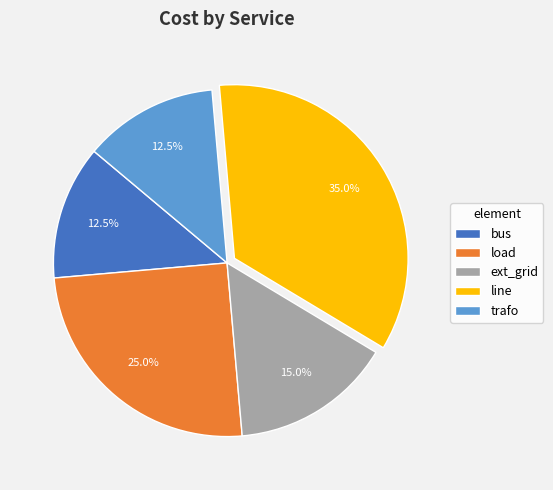

Do bus and line together represent more than half of the pie?

No